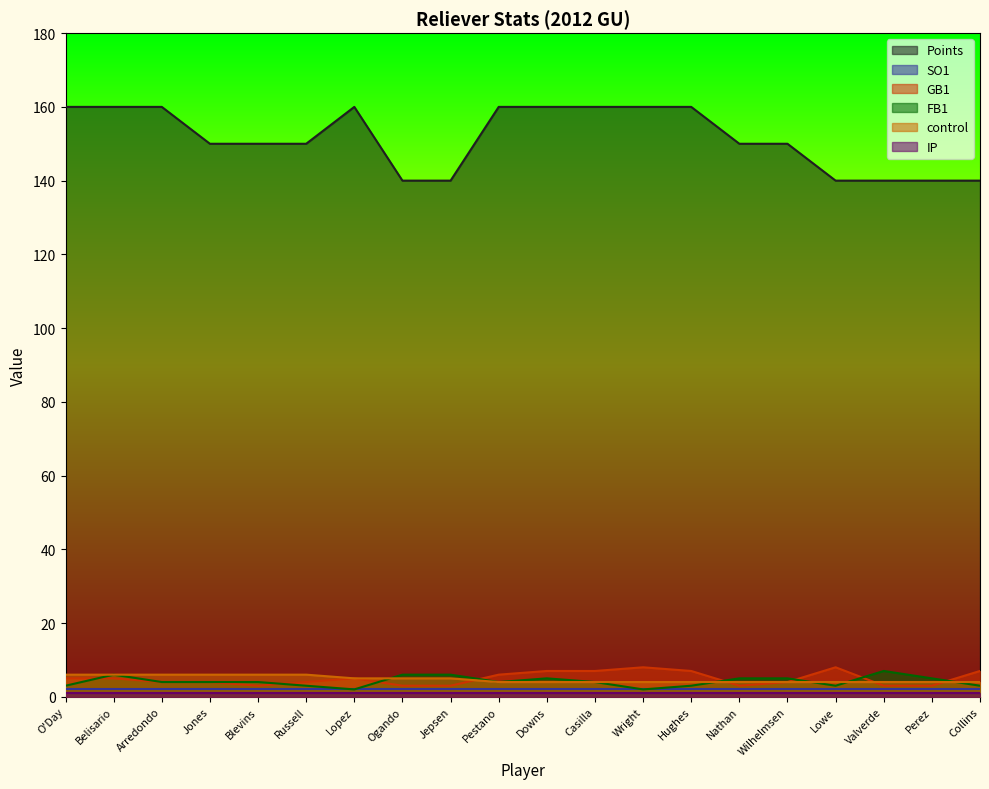

Is it true that FB1 equals 5 at Nathan?

True